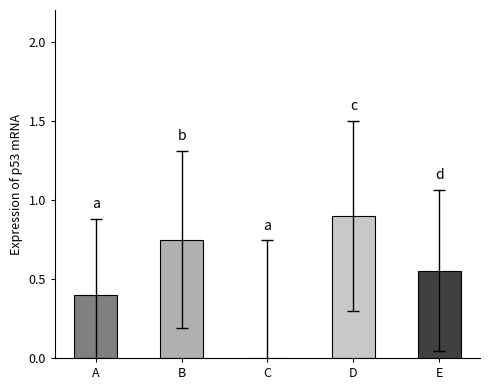

What is the sum of the values at C and A?

0.4